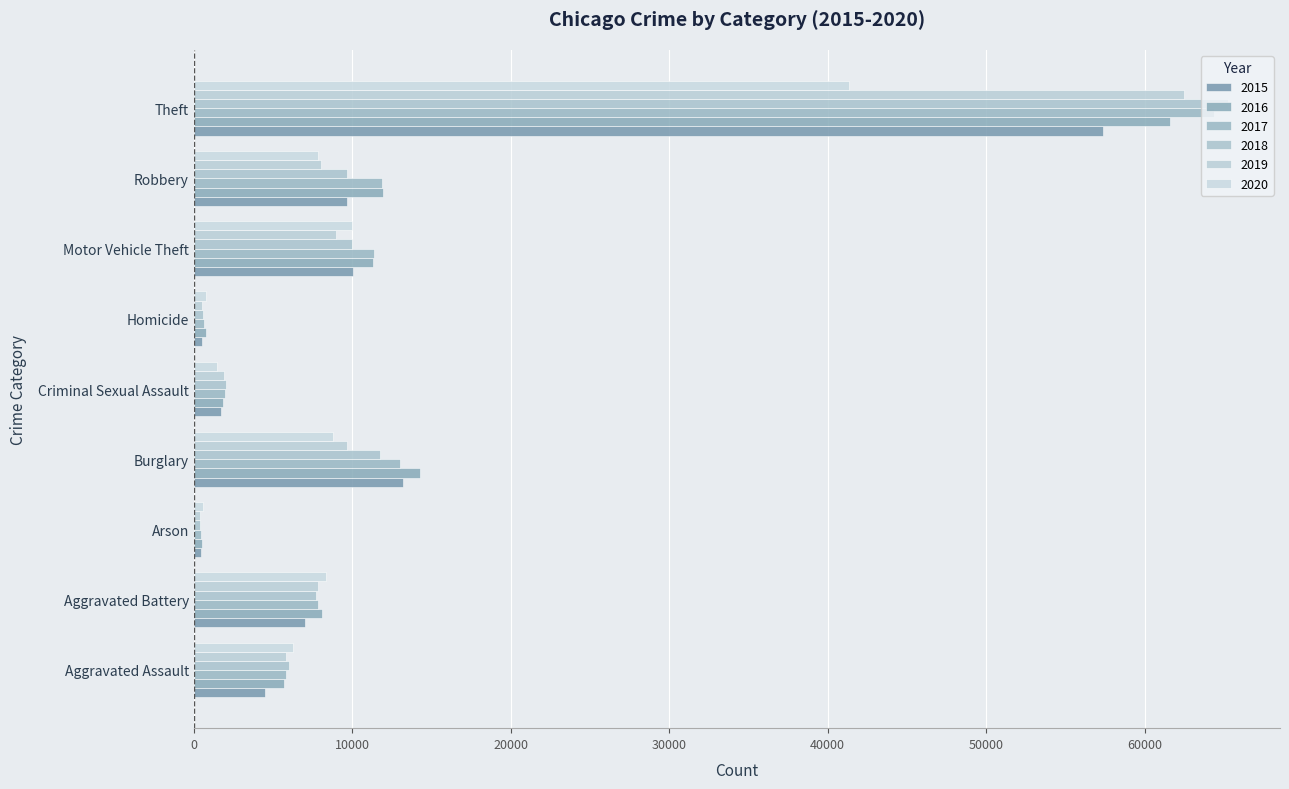

How many values in the 2020 series are below 7855?

4